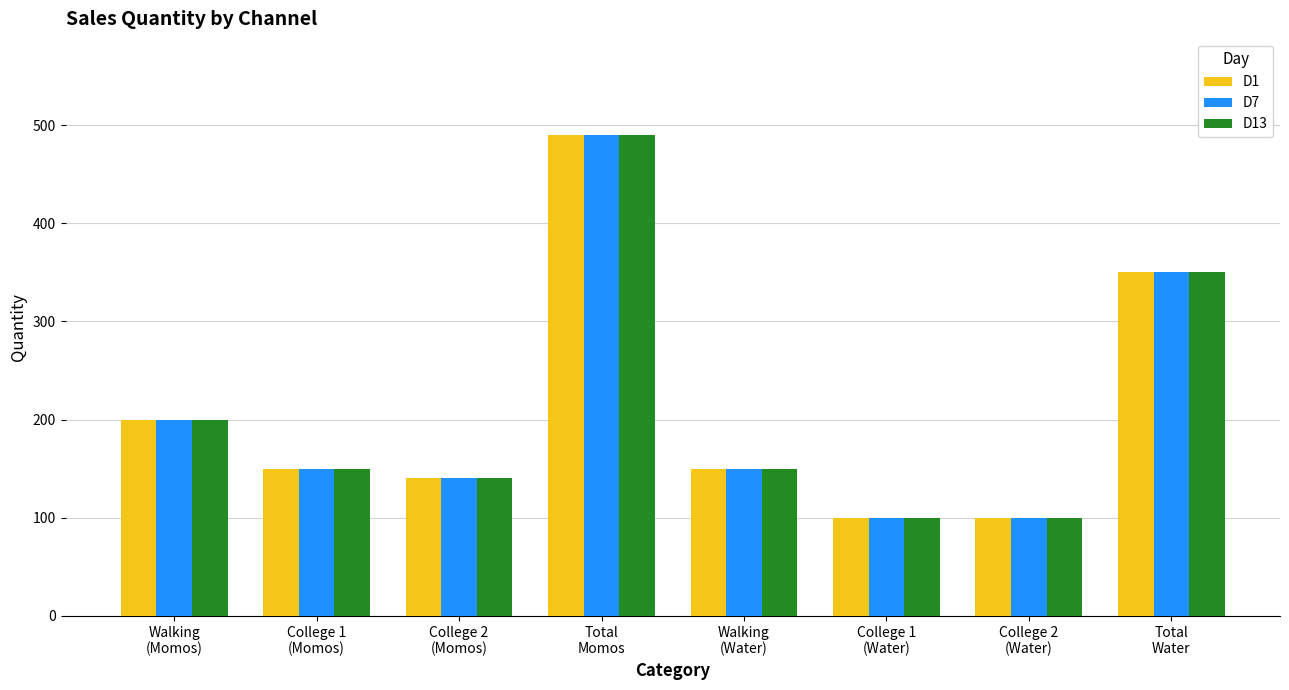

The D1 series shows 490 at Total
Momos. True or false?

True